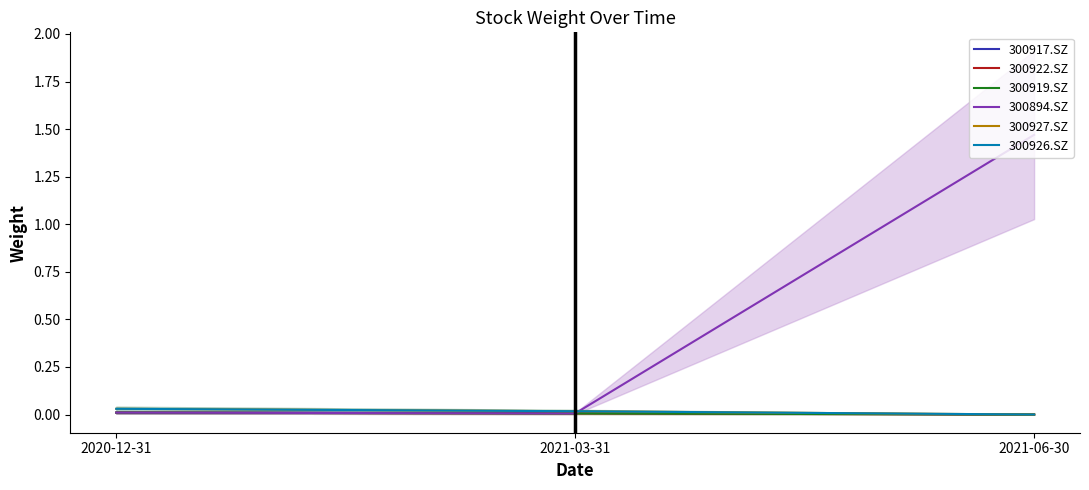

At which label is 300919.SZ closest to 0?

2021-06-30